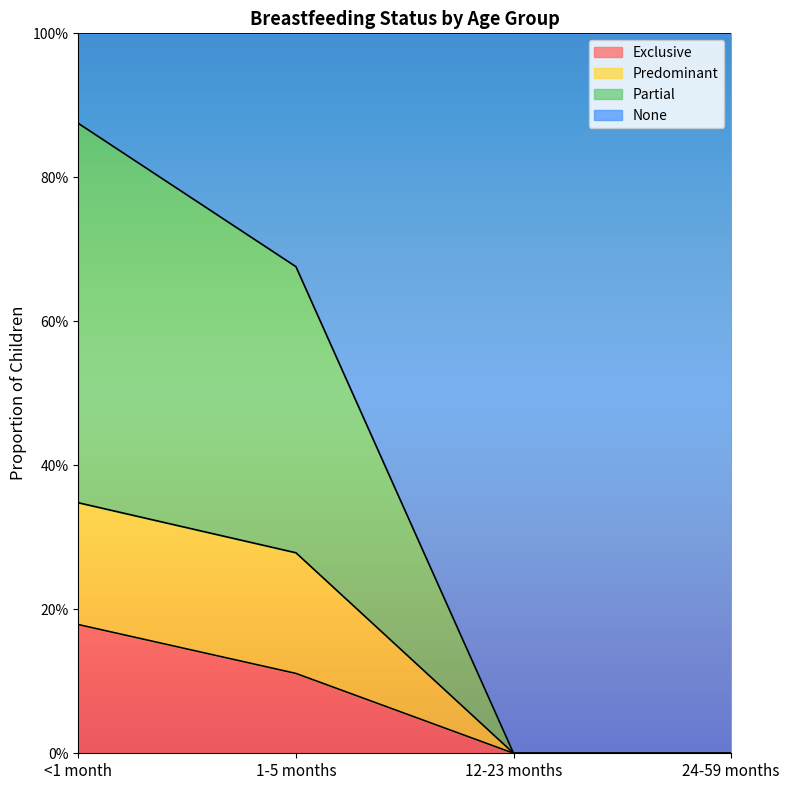

Is the value of Predominant at 12-23 months greater than the value of Exclusive at <1 month?

No